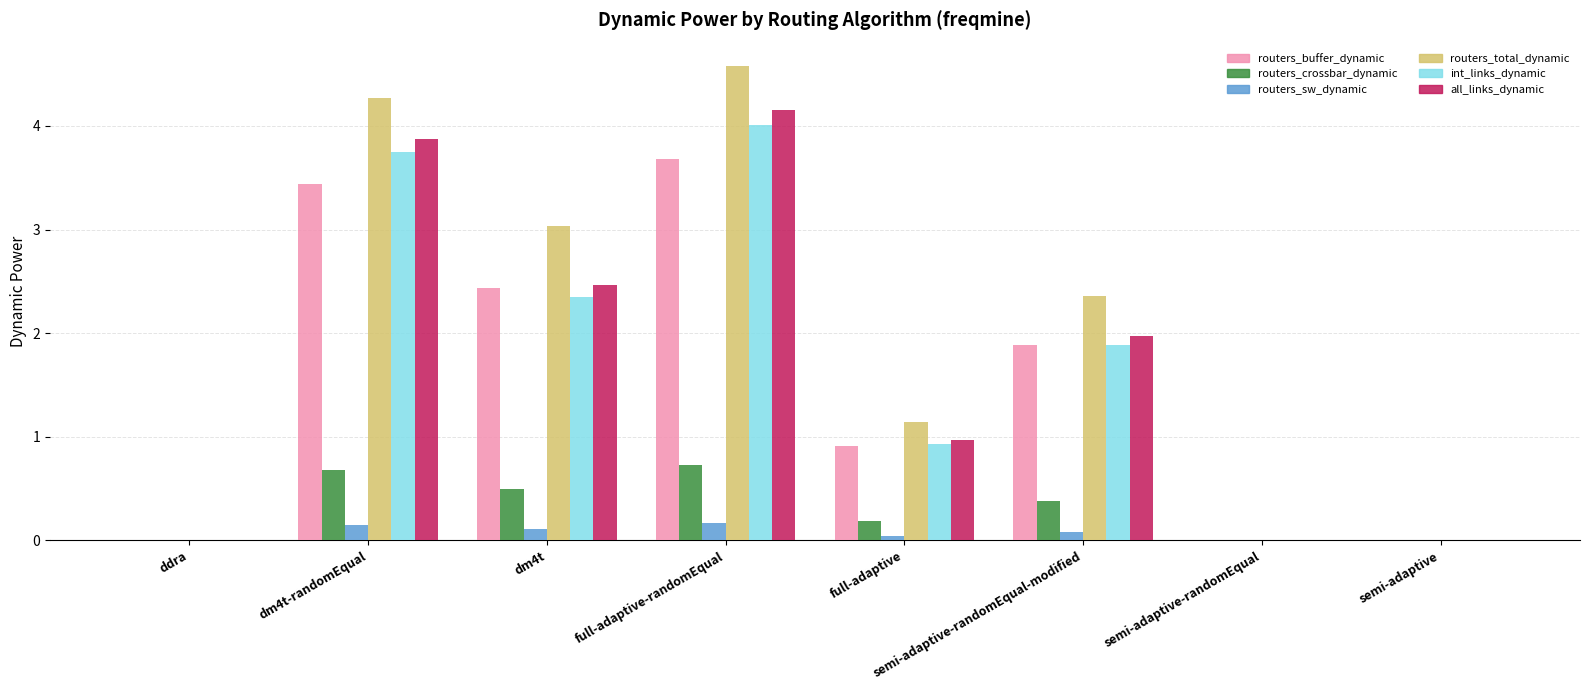

How many distinct data groups are displayed?

6